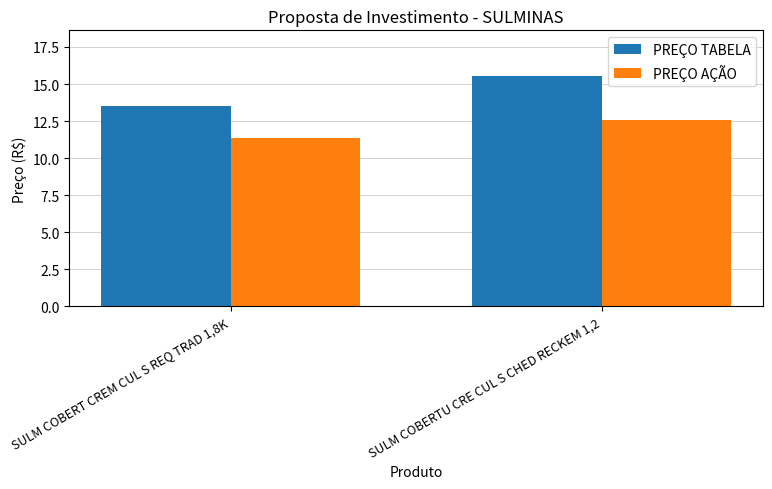

At which label does PREÇO TABELA reach its minimum?

SULM COBERT CREM CUL S REQ TRAD 1,8K